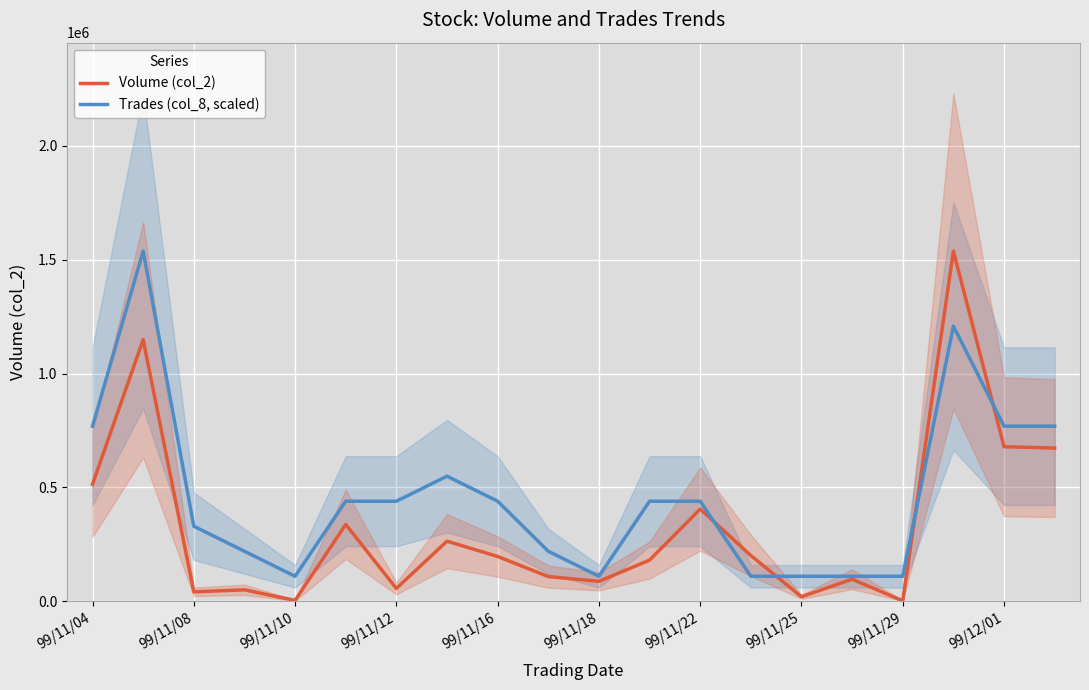

List the series in order of their overall mean, highest first.

Trades (col_8, scaled), Volume (col_2)